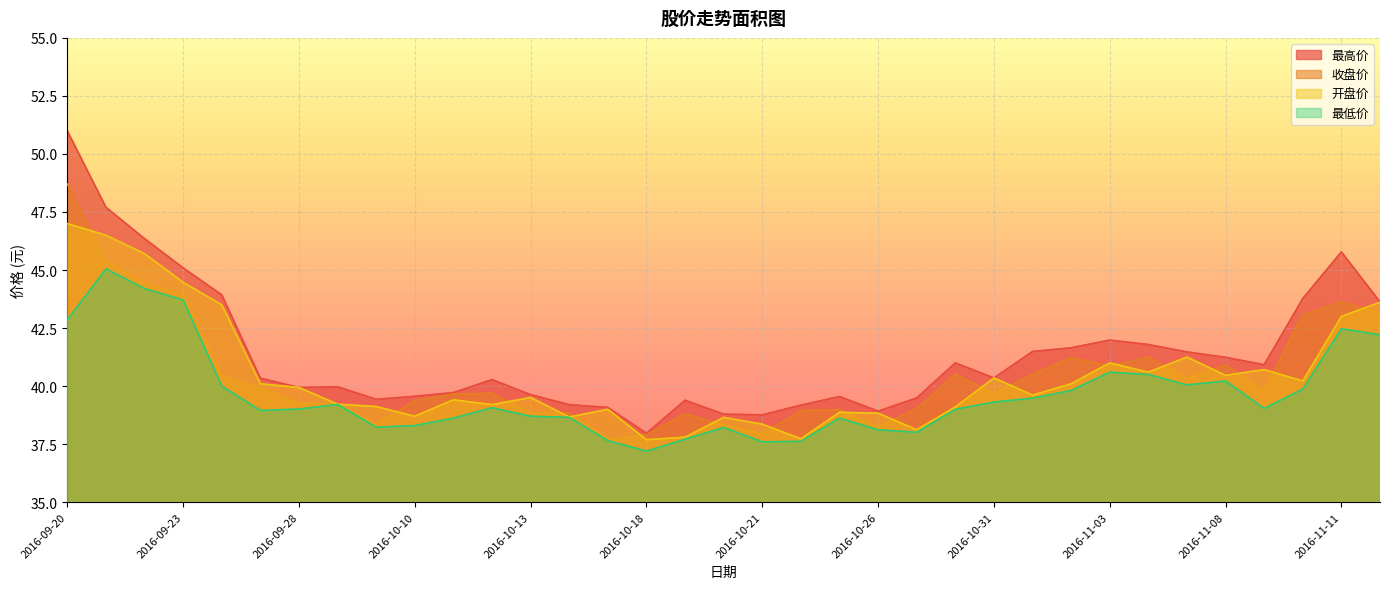

What value does the 开盘价 series have at 2016-10-25?

38.9